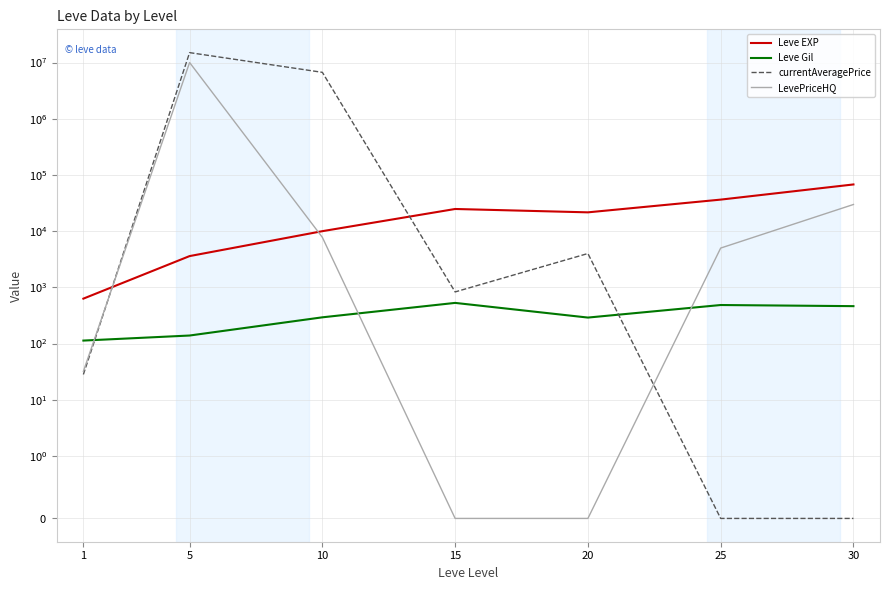

How many intersections are there between currentAveragePrice and Leve Gil?

2